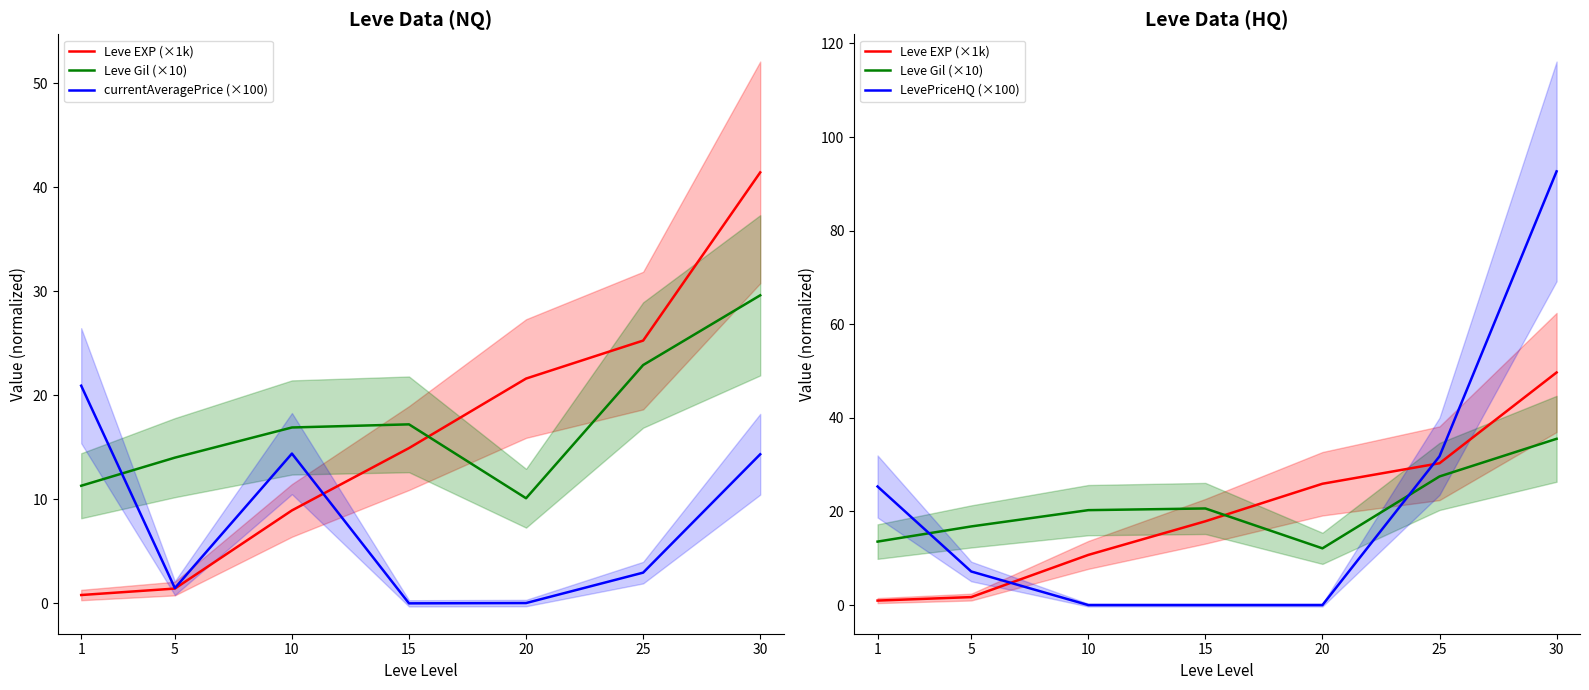

The Leve Gil (×10) series shows 13.6 at 1. True or false?

True